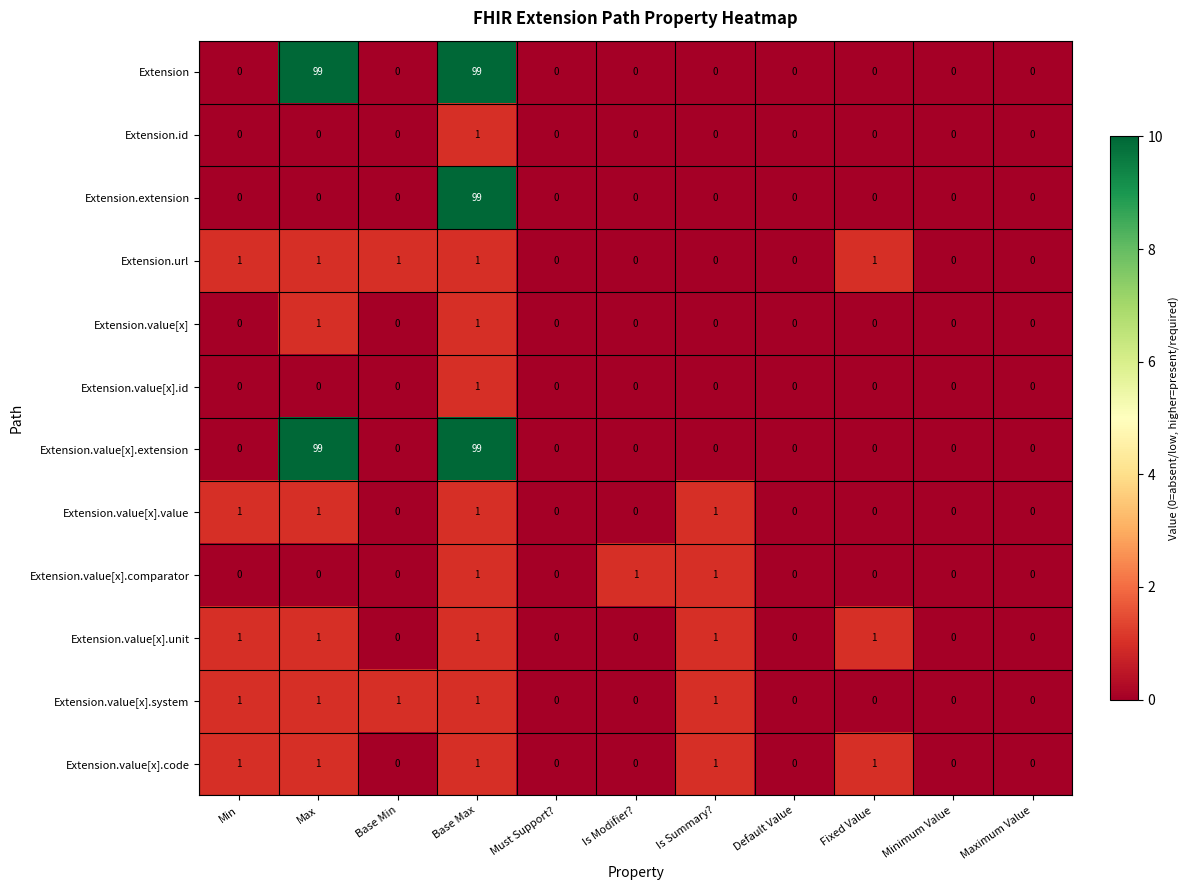

What is the greatest value displayed?

99